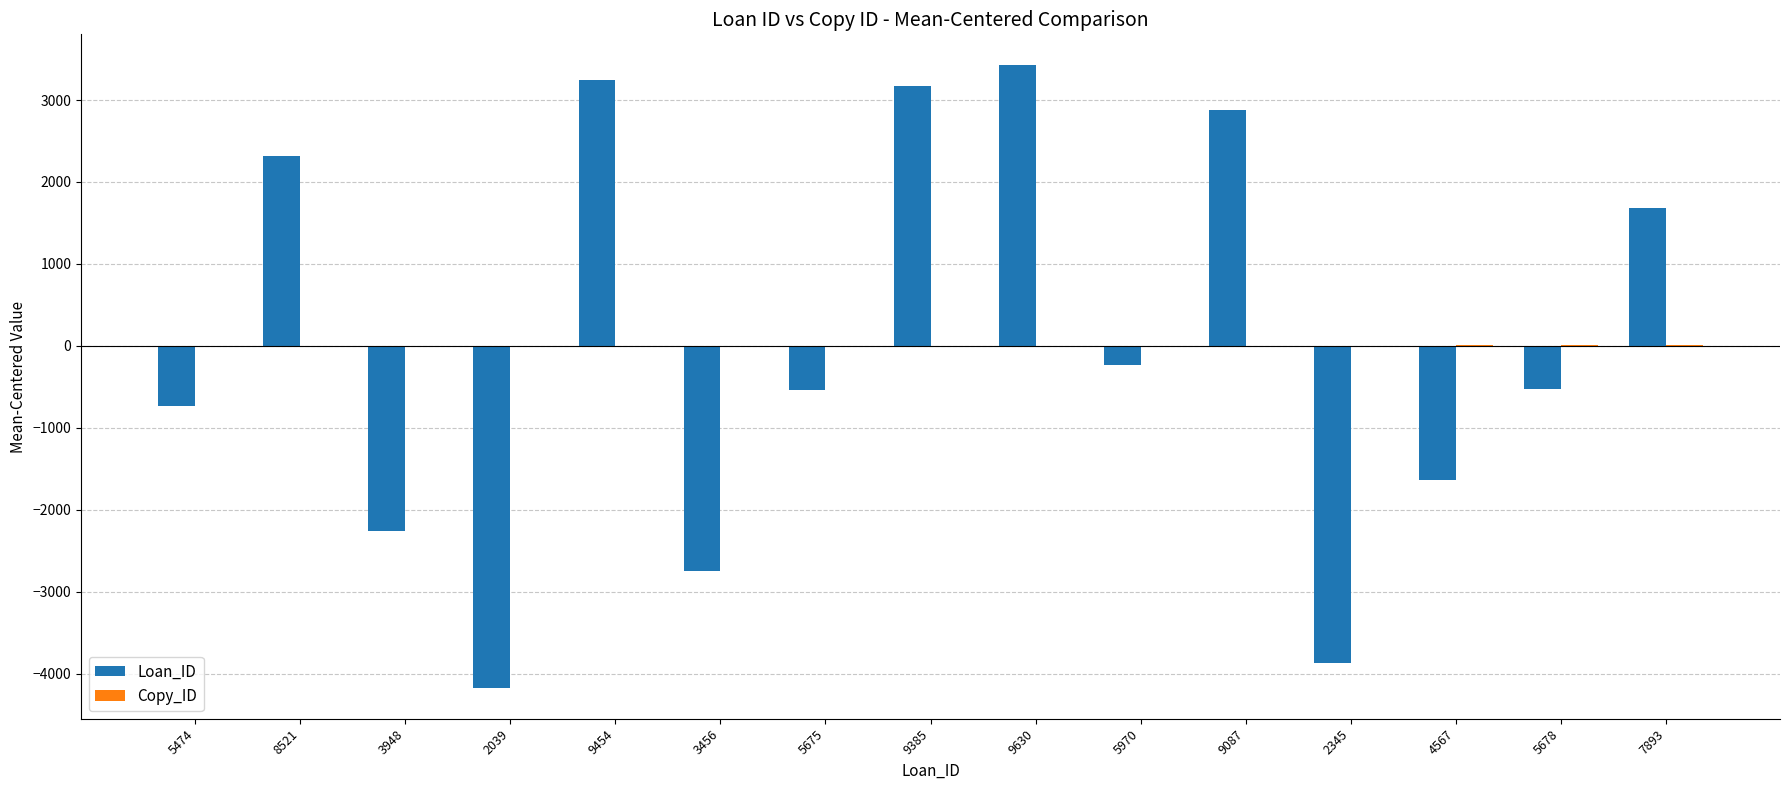

What is the maximum value for Loan_ID?

3421.9